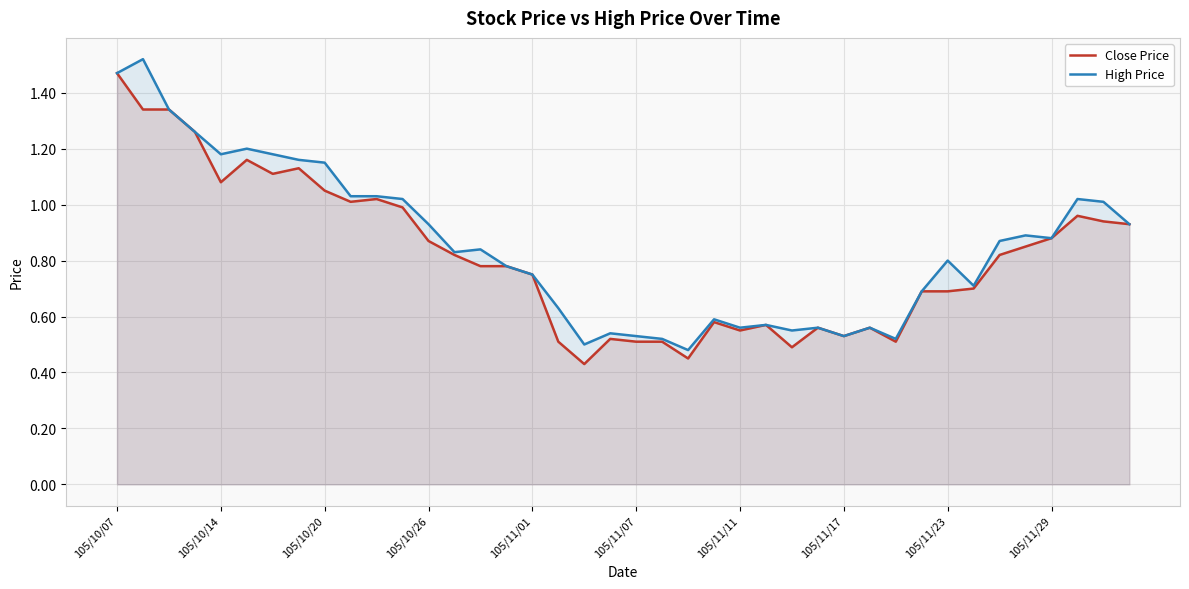

Reading left to right, extract all data points from this chart.

Close Price: 1.5	1.3	1.3	1.3	1.1	1.2	1.1	1.1	1.1	1.0	1.0	1.0	0.9	0.8	0.8	0.8	0.8	0.5	0.4	0.5	0.5	0.5	0.5	0.6	0.6	0.6	0.5	0.6	0.5	0.6	0.5	0.7	0.7	0.7	0.8	0.8	0.9	1.0	0.9	0.9
High Price: 1.5	1.5	1.3	1.3	1.2	1.2	1.2	1.2	1.1	1.0	1.0	1.0	0.9	0.8	0.8	0.8	0.8	0.6	0.5	0.5	0.5	0.5	0.5	0.6	0.6	0.6	0.6	0.6	0.5	0.6	0.5	0.7	0.8	0.7	0.9	0.9	0.9	1.0	1.0	0.9